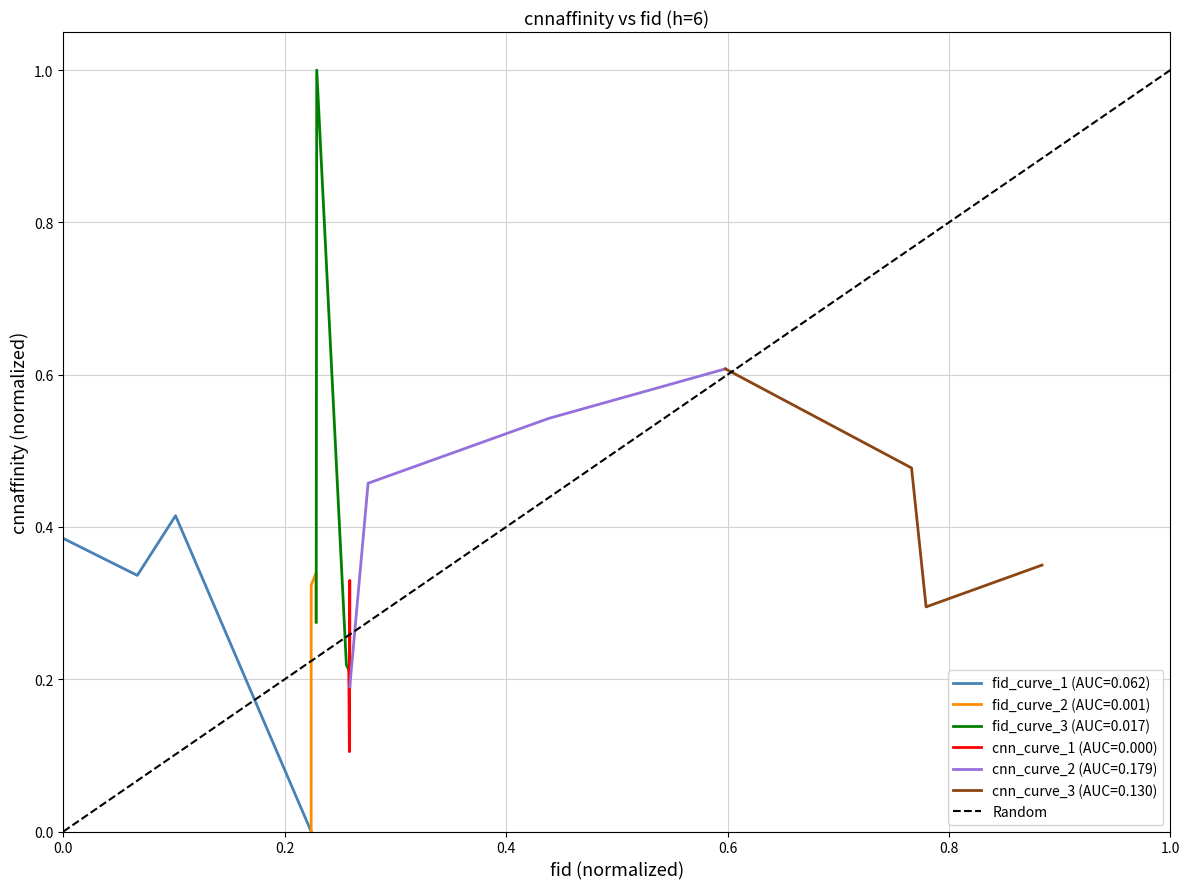

In fid_curve_1 (AUC=0.062), how many points are higher than both neighbors (excluding endpoints)?

1